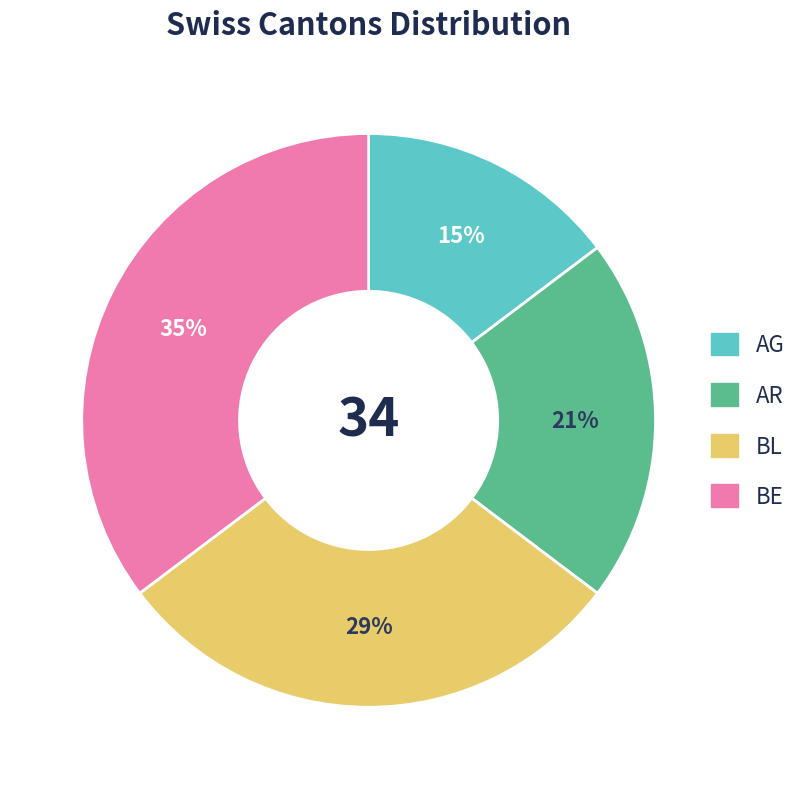

To the nearest percent, what is the combined percentage of AG and BE?

50%